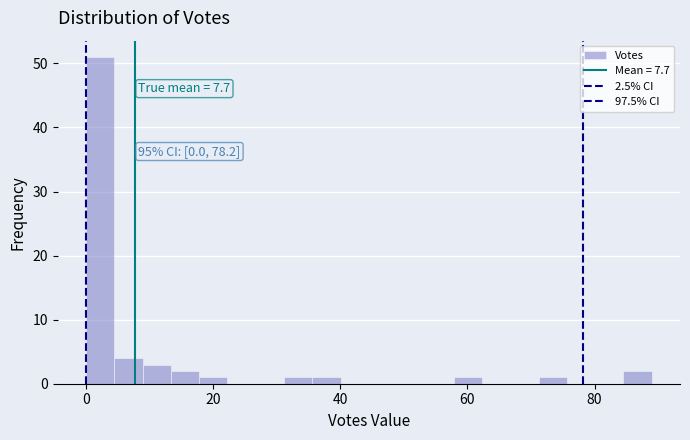

Around what value on the x-axis is the tallest bar? Give the approximate position of its centre, as read against the axis.

2